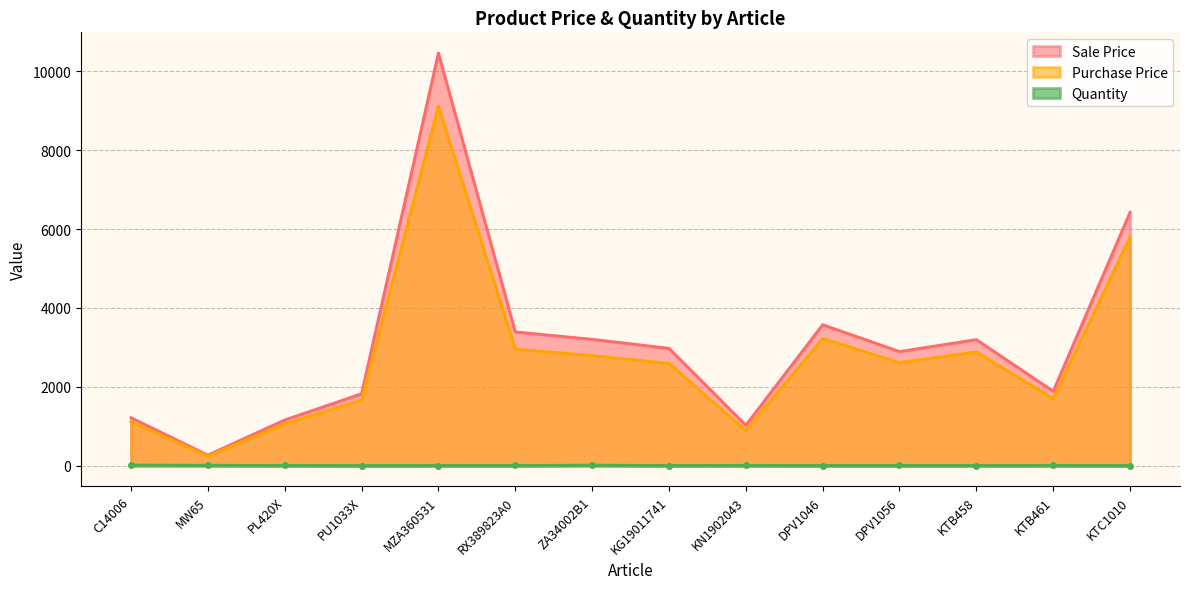

Which series has the largest total across all categories?

Sale Price